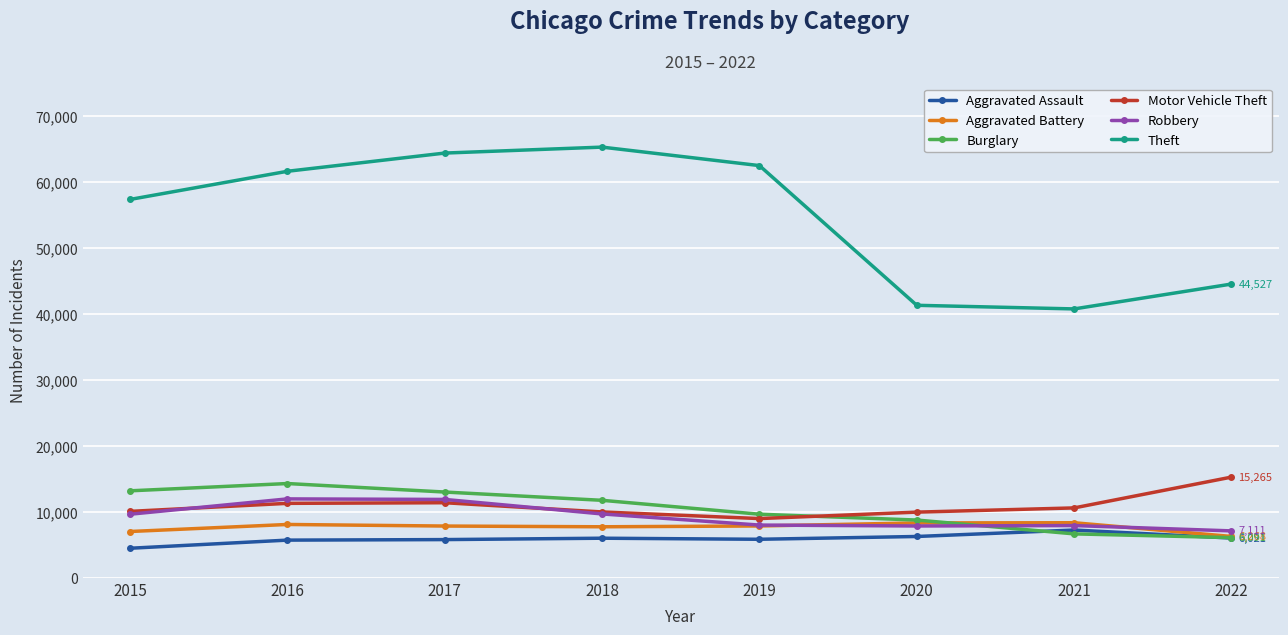

Rank the series by their maximum value, from highest to lowest.

Theft, Motor Vehicle Theft, Burglary, Robbery, Aggravated Battery, Aggravated Assault